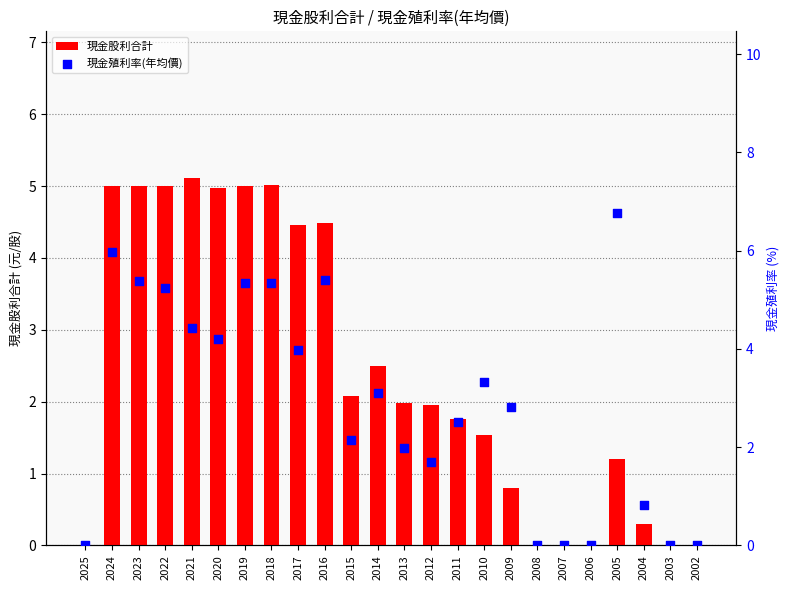

Which series has the largest total across all categories?

現金殖利率(年均價)